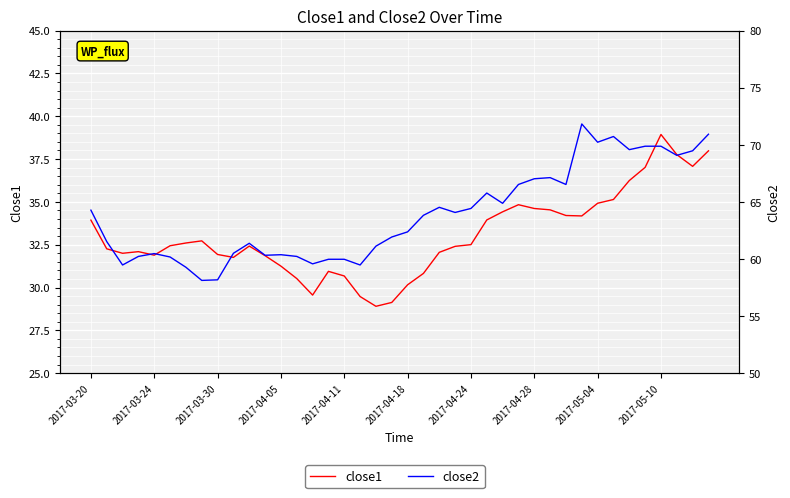

Rank the series by their average value, from highest to lowest.

close2, close1